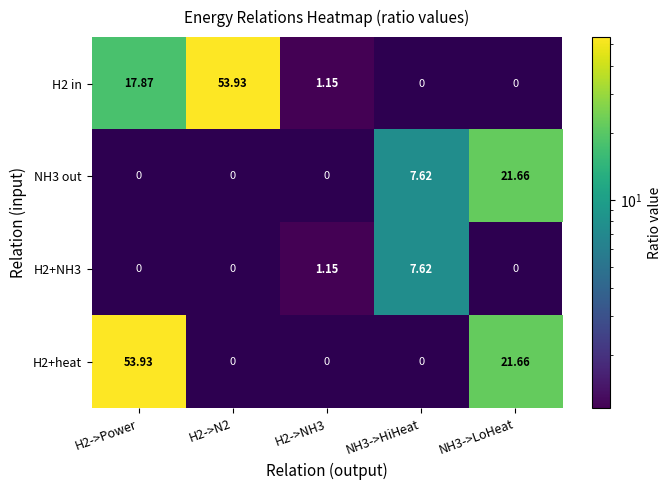

What is the spread (max minus min) of values at H2->Power?

36.1